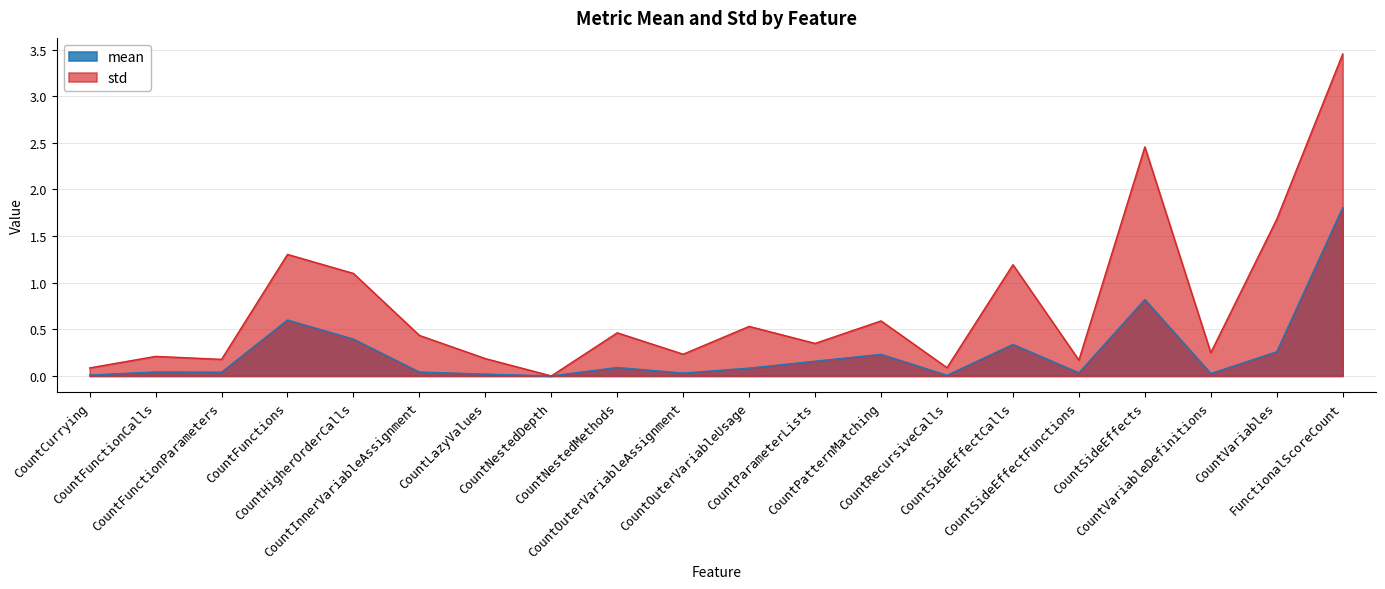

At how many categories does at least one series exceed 0?

19